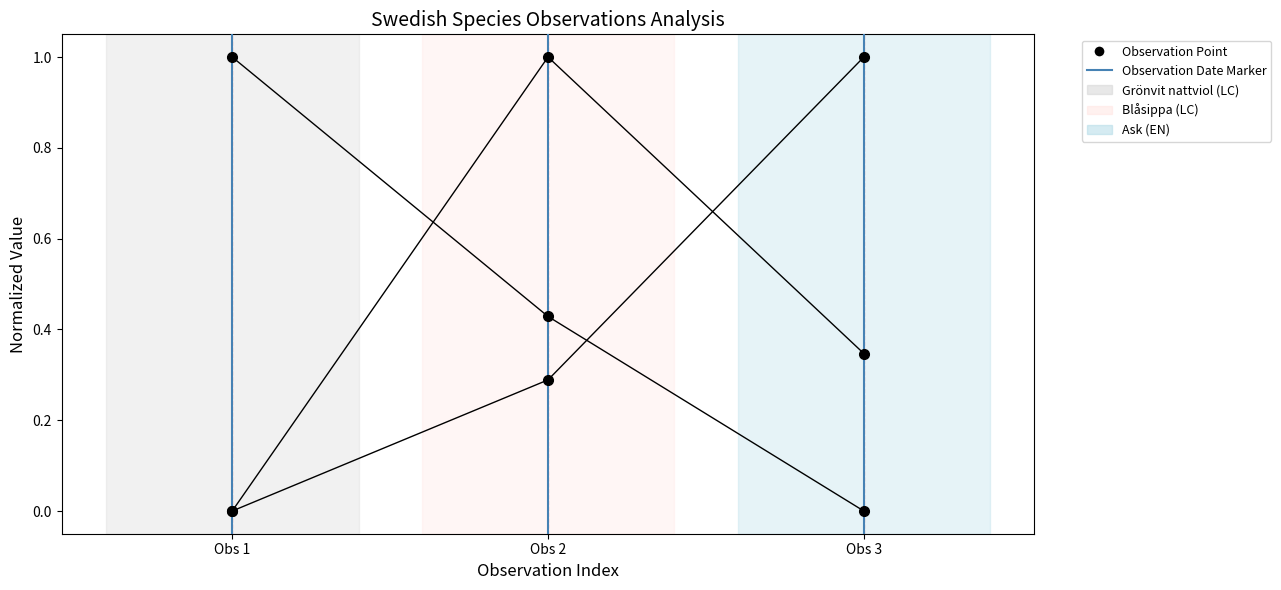

How many distinct data groups are displayed?

3